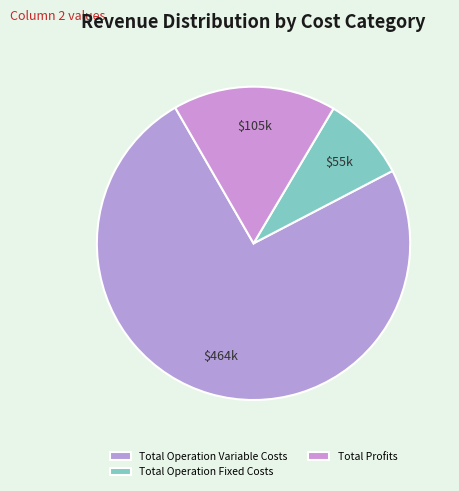

What is the smallest slice in the pie chart?

Total Operation Fixed Costs